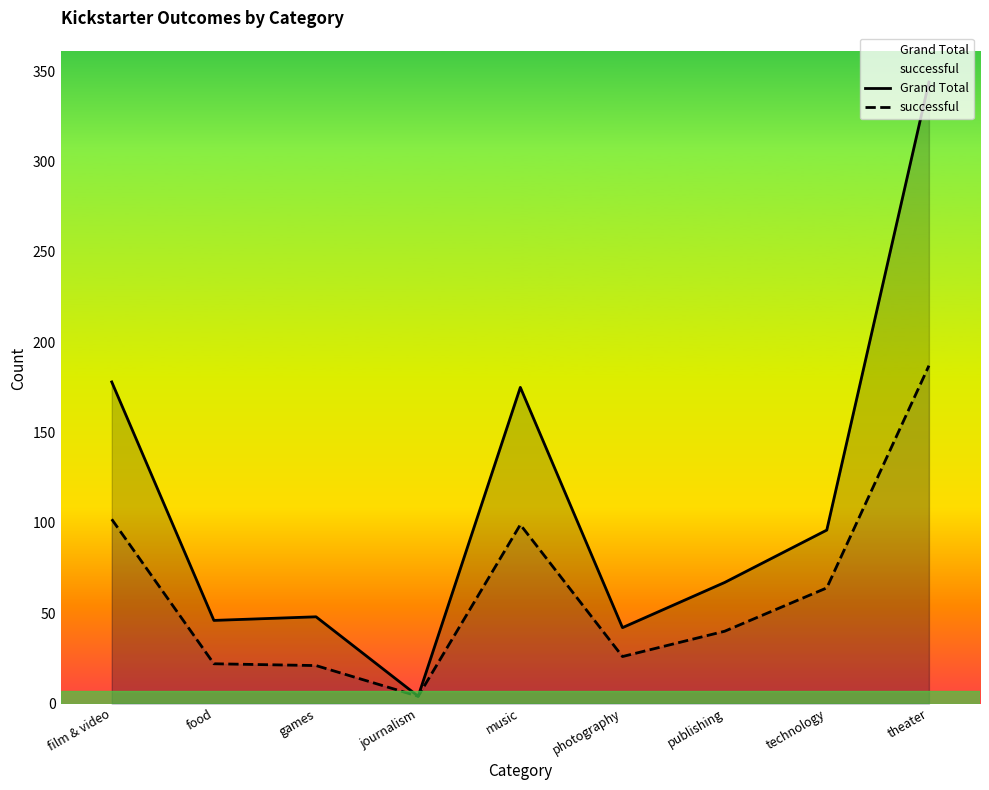

Reading right to left, what are all the values shown in this chart?

Grand Total: theater=344	technology=96	publishing=67	photography=42	music=175	journalism=4	games=48	food=46	film & video=178
successful: theater=187	technology=64	publishing=40	photography=26	music=99	journalism=4	games=21	food=22	film & video=102